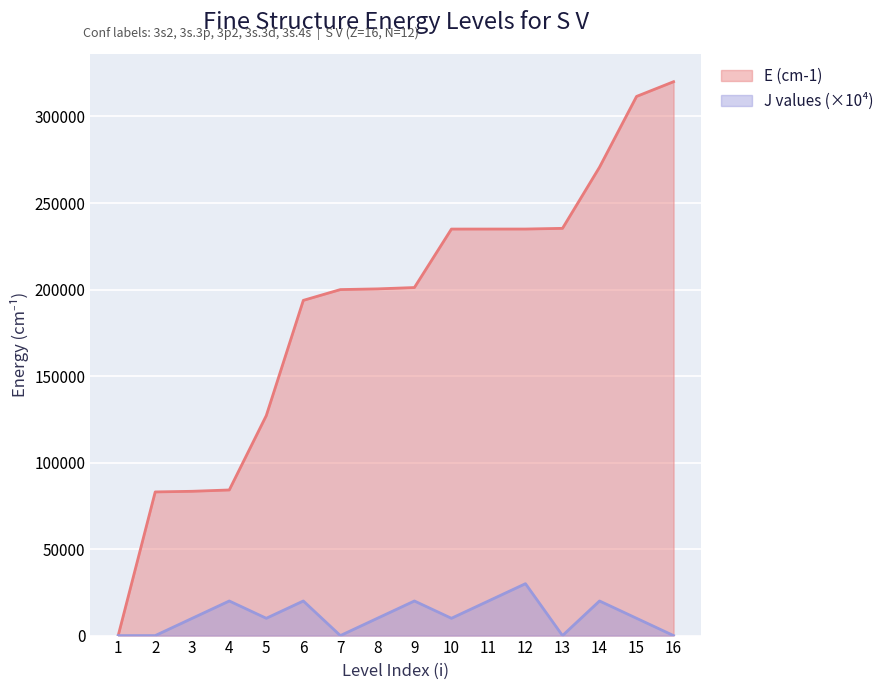

The value of J values at 14 is 20000.0. True or false?

True